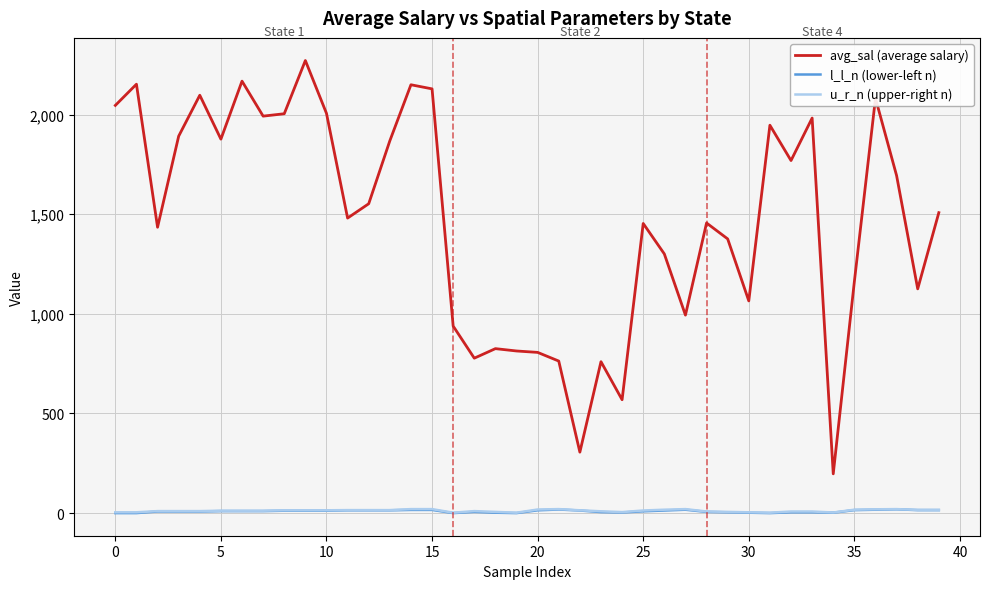

What is the highest value of the avg_sal (average salary) series?

2271.0